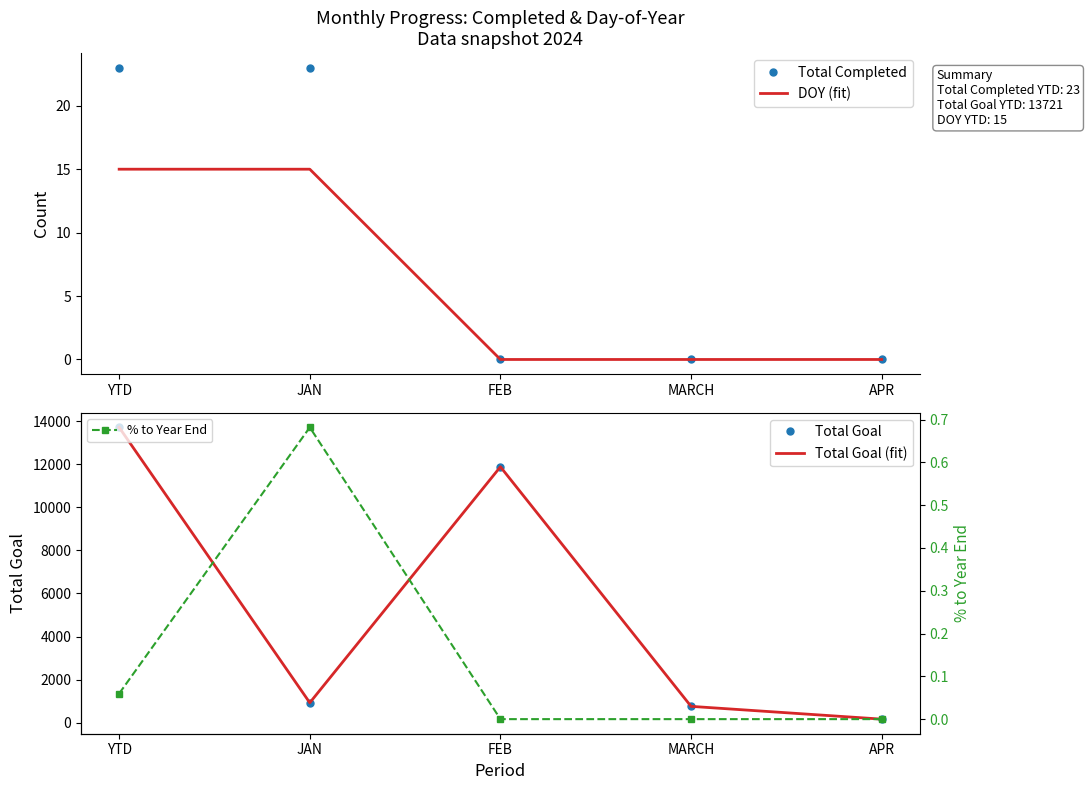

Which series has the largest range (max minus min)?

Total Goal